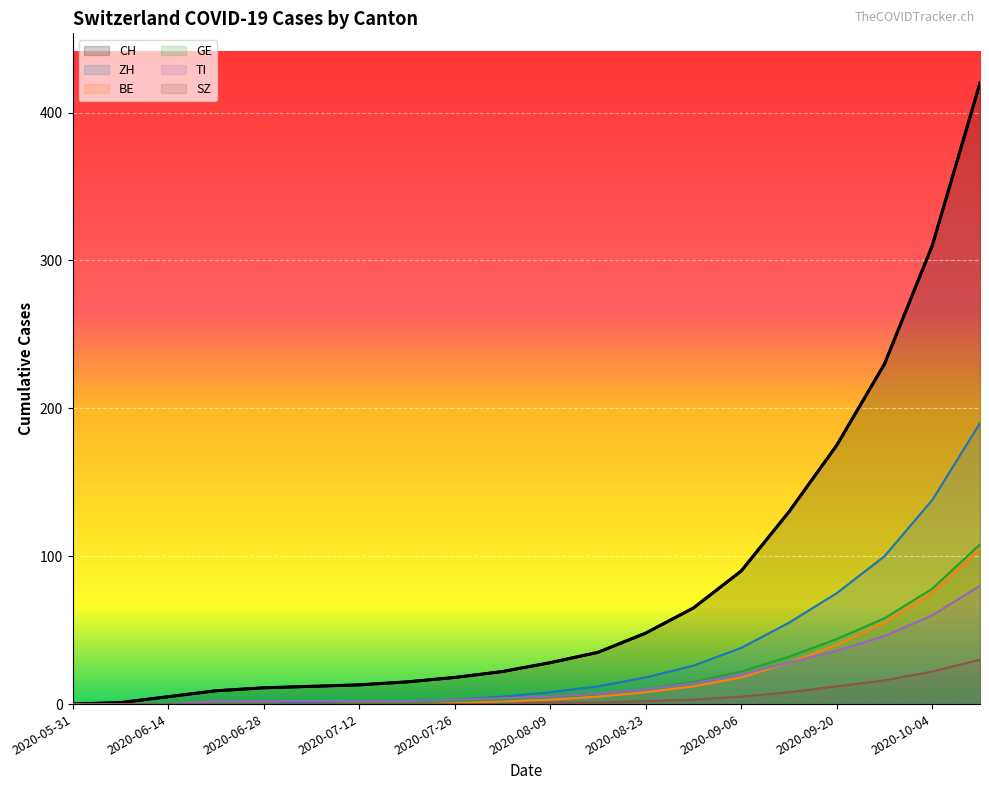

Which label corresponds to the smallest value in the chart?

2020-05-31